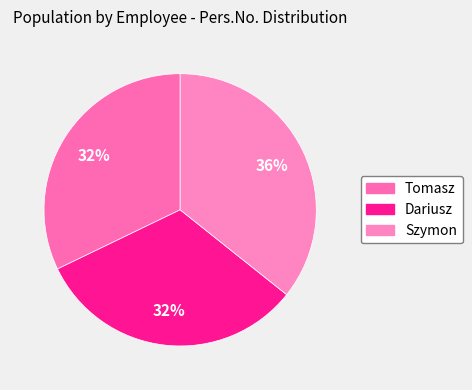

To the nearest percent, what is the difference between the Szymon and Dariusz slice percentages?

4%